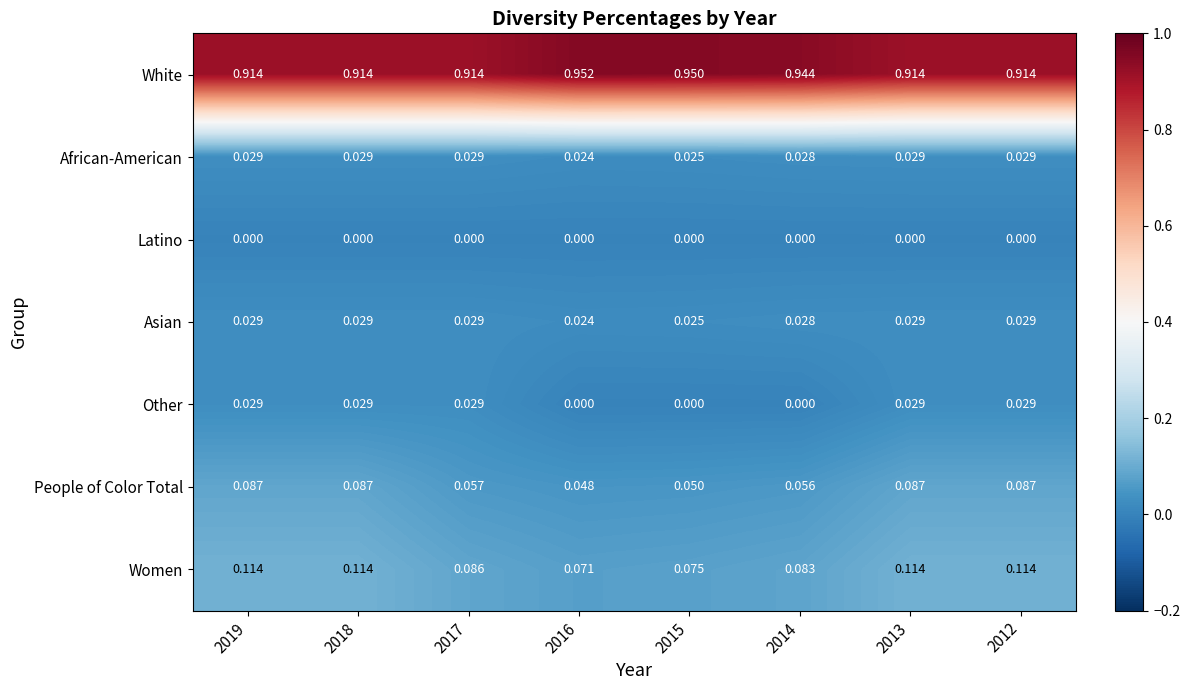

Which series has the largest total across all categories?

White